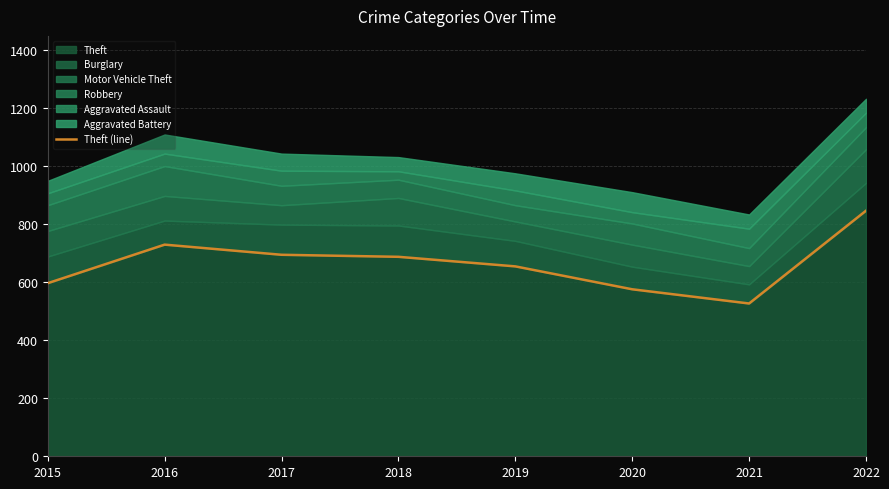

True or false: Theft has a value of 576 at 2020.

True